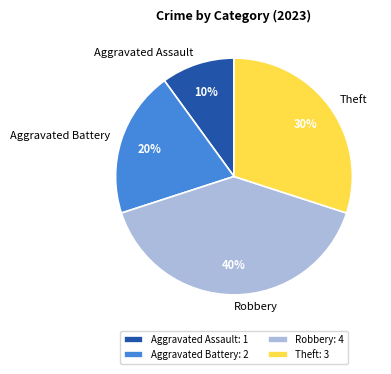

Does any single category account for the majority?

No